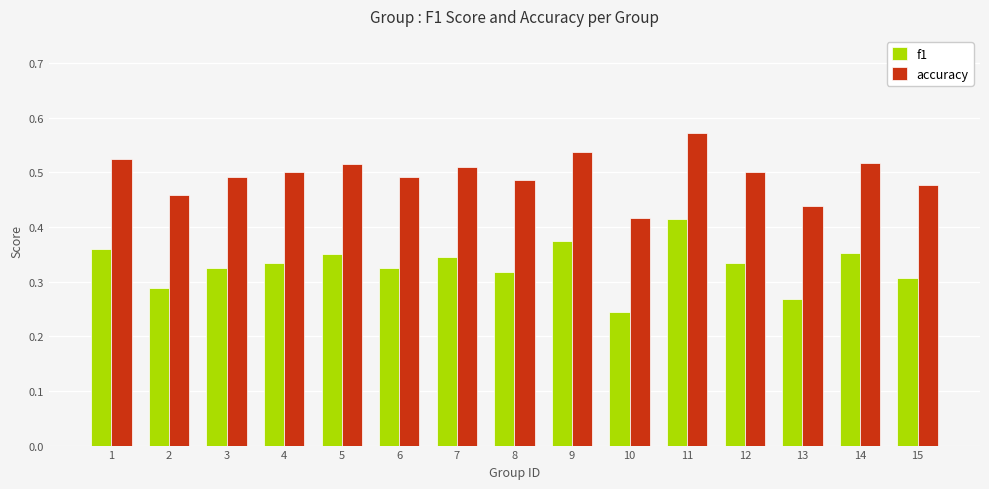

Count the number of data series in this chart.

2